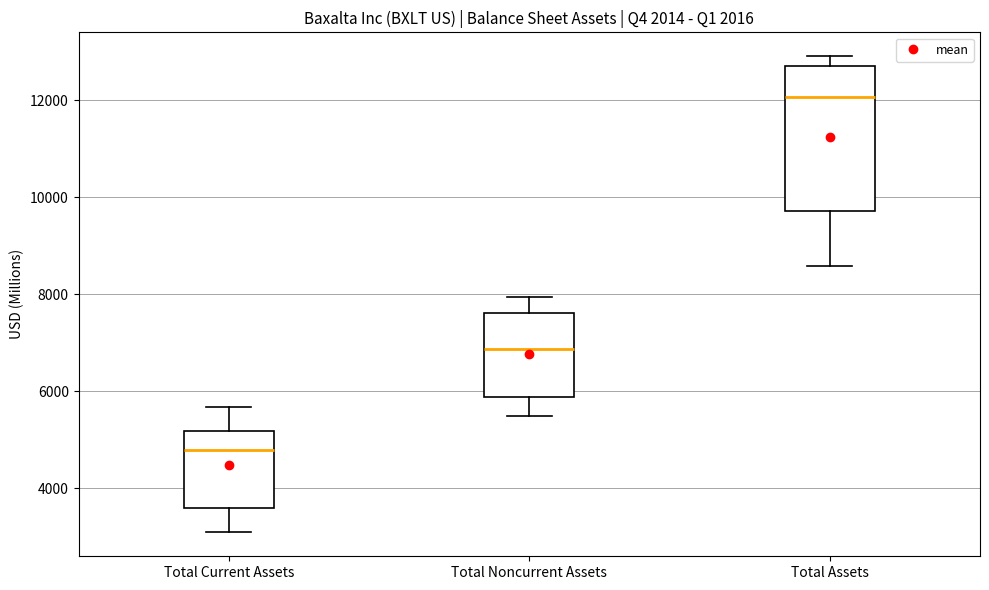

Where is the upper edge of the box for Total Assets on the y-axis? The values are not printed on the chart, so give them approximately, as read against the axis.

12800